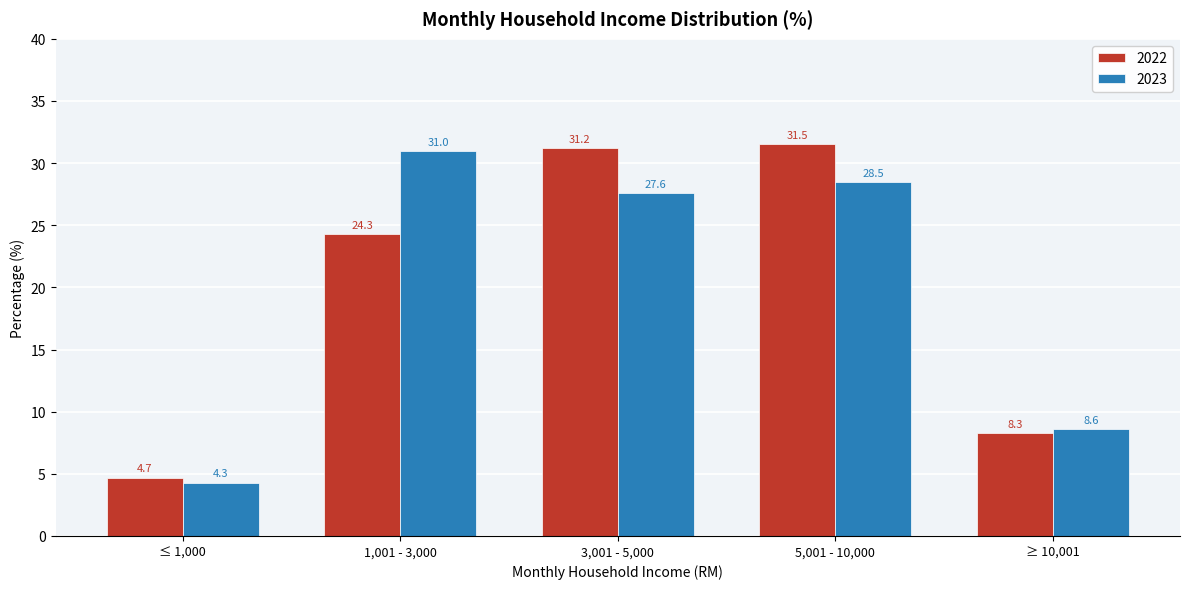

Reading left to right, what are all the values shown in this chart?

2022: ≤ 1,000=4.7	1,001 - 3,000=24.3	3,001 - 5,000=31.2	5,001 - 10,000=31.5	≥ 10,001=8.3
2023: ≤ 1,000=4.3	1,001 - 3,000=31.0	3,001 - 5,000=27.6	5,001 - 10,000=28.5	≥ 10,001=8.6